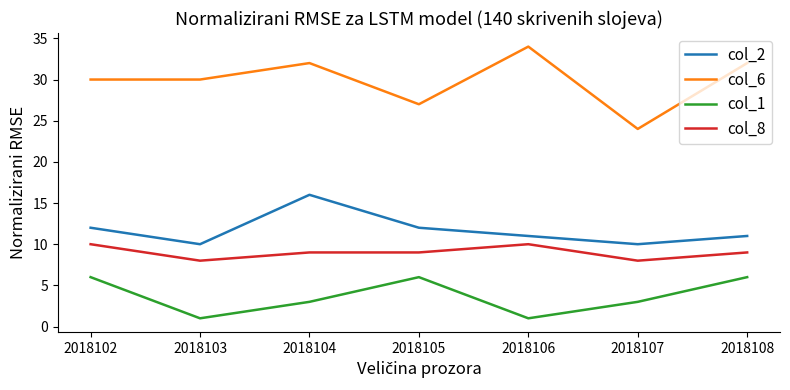

Rank the series by their maximum value, from lowest to highest.

col_1, col_8, col_2, col_6